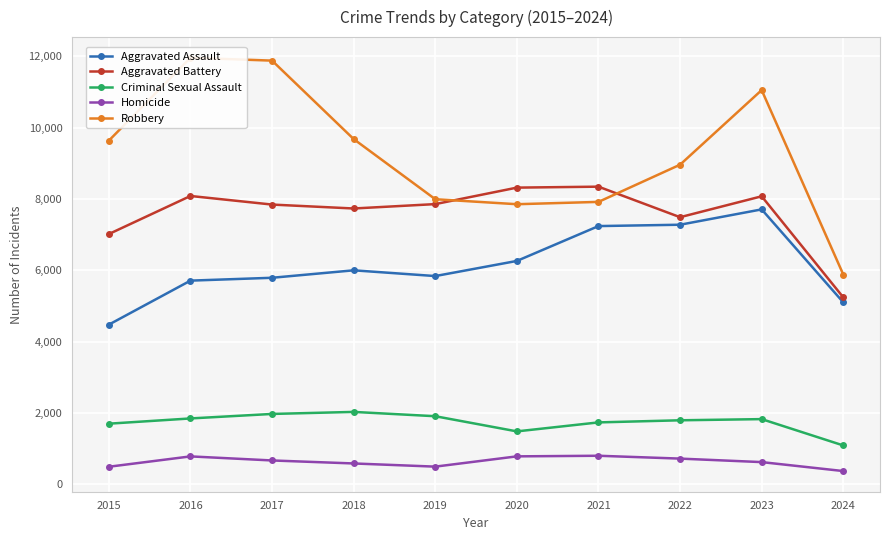

What is the approximate value of Criminal Sexual Assault at 2023, to the nearest 10?

1830